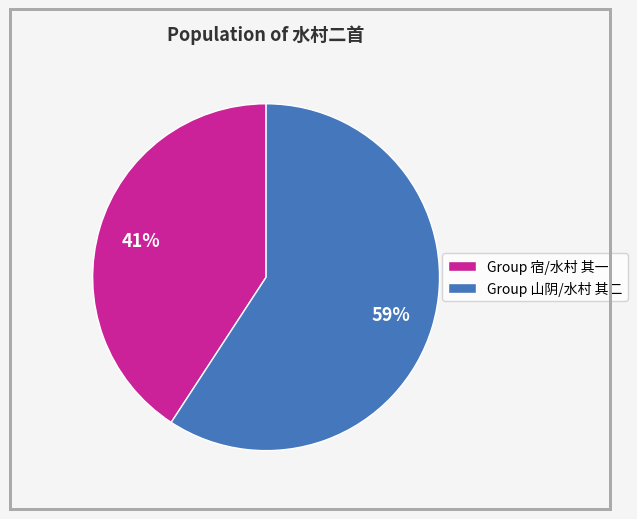

Between Group 山阴/水村 其二 and Group 宿/水村 其一, which is larger?

Group 山阴/水村 其二